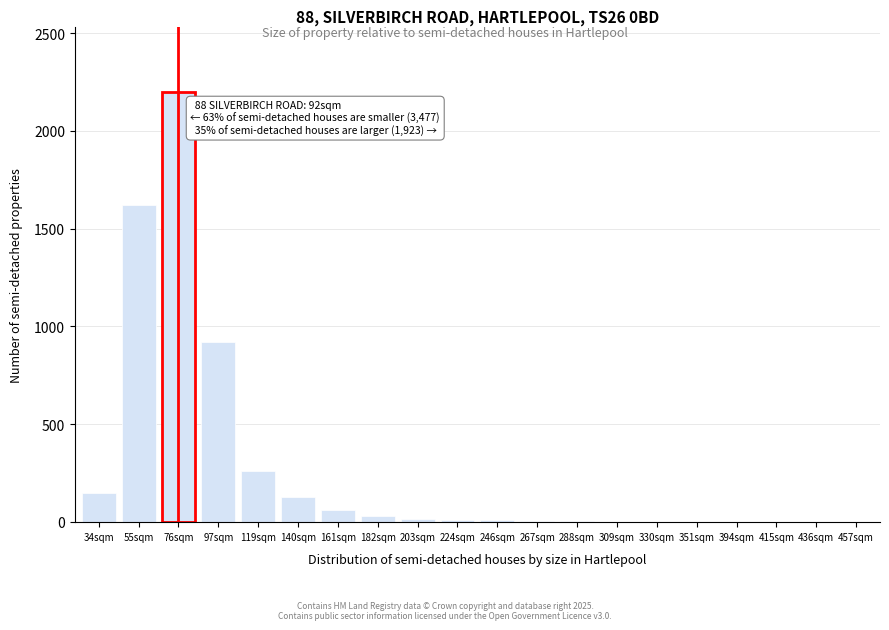

The chart shows a value of 1 at 394sqm. True or false?

True